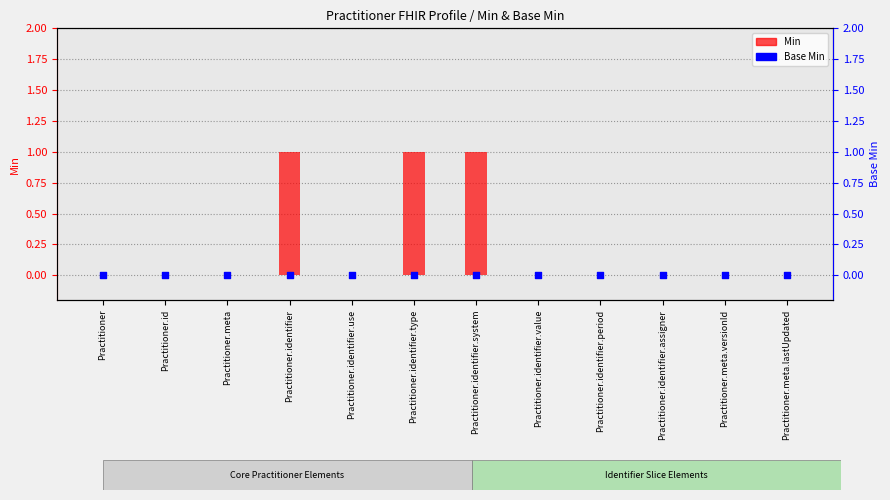

What are all the series names shown in the legend?

Min, Base Min